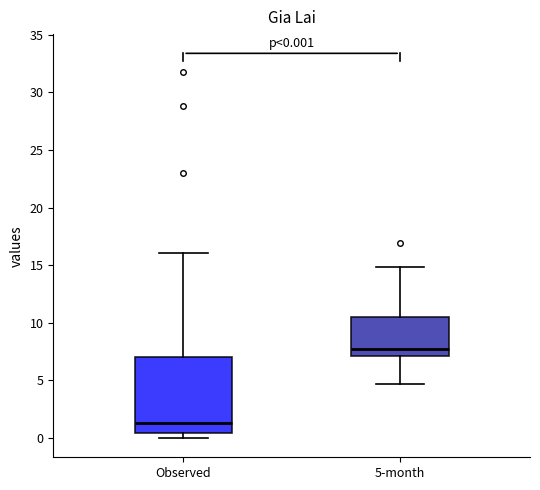

Comparing the boxes themselves (not the whiskers), which one is the tallest?

Observed